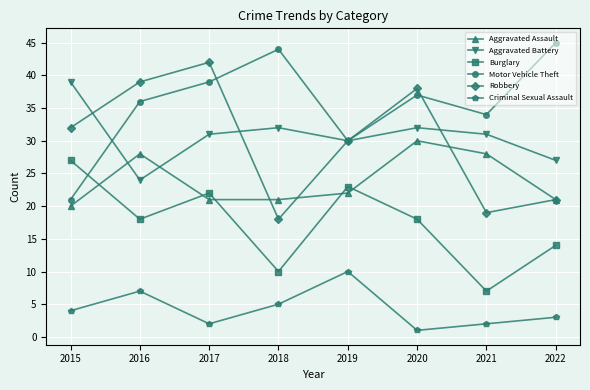

Reading left to right, what are all the values shown in this chart?

Aggravated Assault: 20	28	21	21	22	30	28	21
Aggravated Battery: 39	24	31	32	30	32	31	27
Burglary: 27	18	22	10	23	18	7	14
Motor Vehicle Theft: 21	36	39	44	30	37	34	45
Robbery: 32	39	42	18	30	38	19	21
Criminal Sexual Assault: 4	7	2	5	10	1	2	3